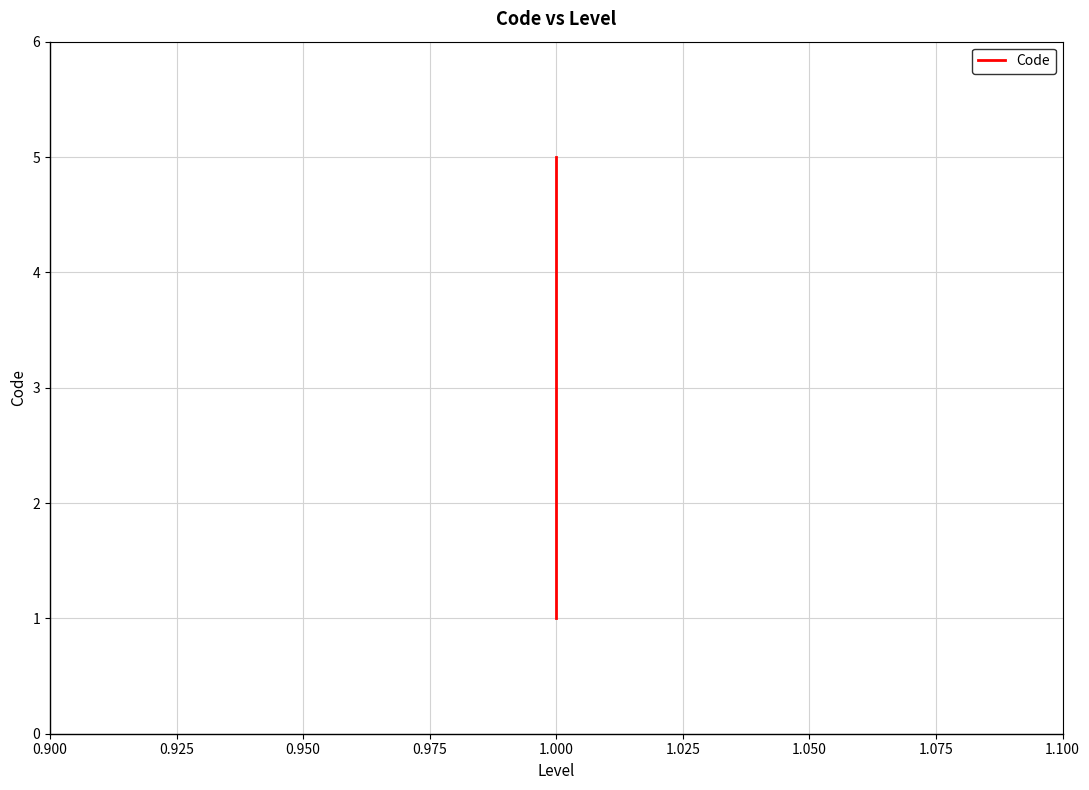

Between 0.925 and 0.950, which is larger?

0.950